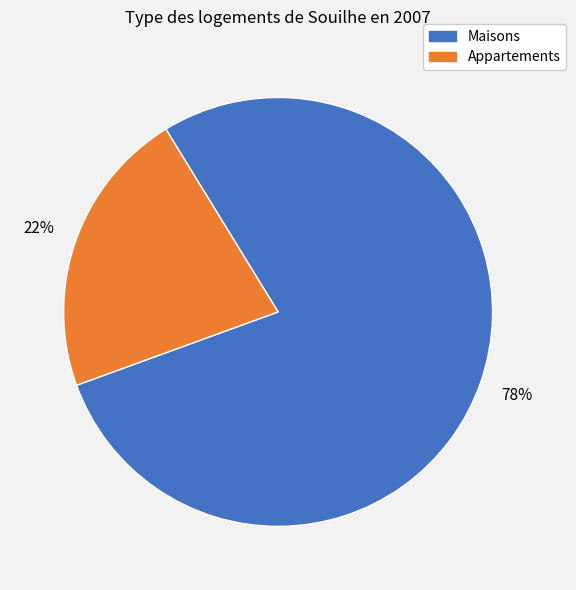

To the nearest percent, what is the difference between the largest and smallest slice percentages?

56%